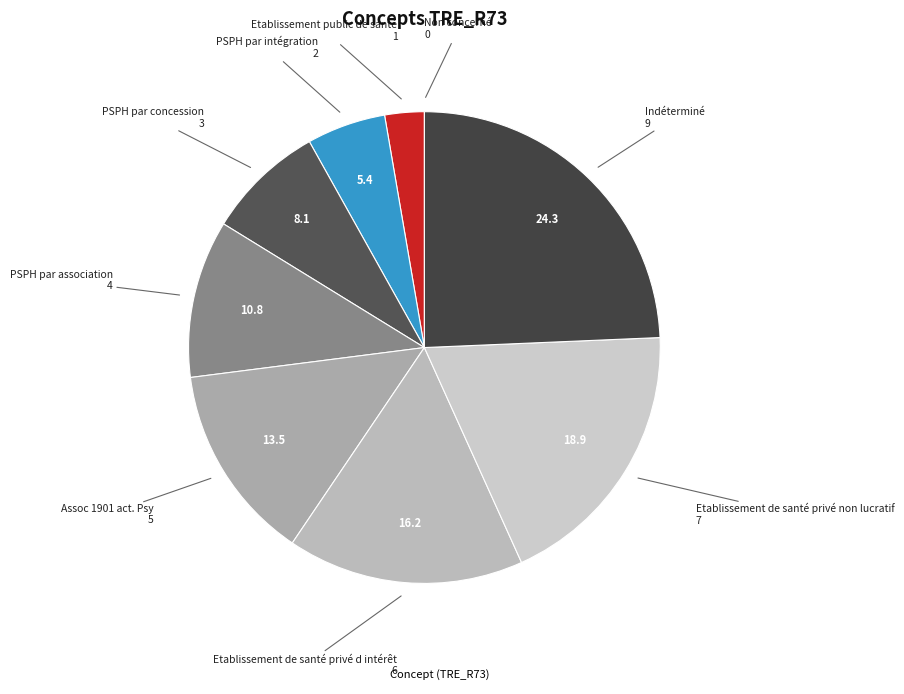

Which category has the biggest portion of the pie?

Indéterminé